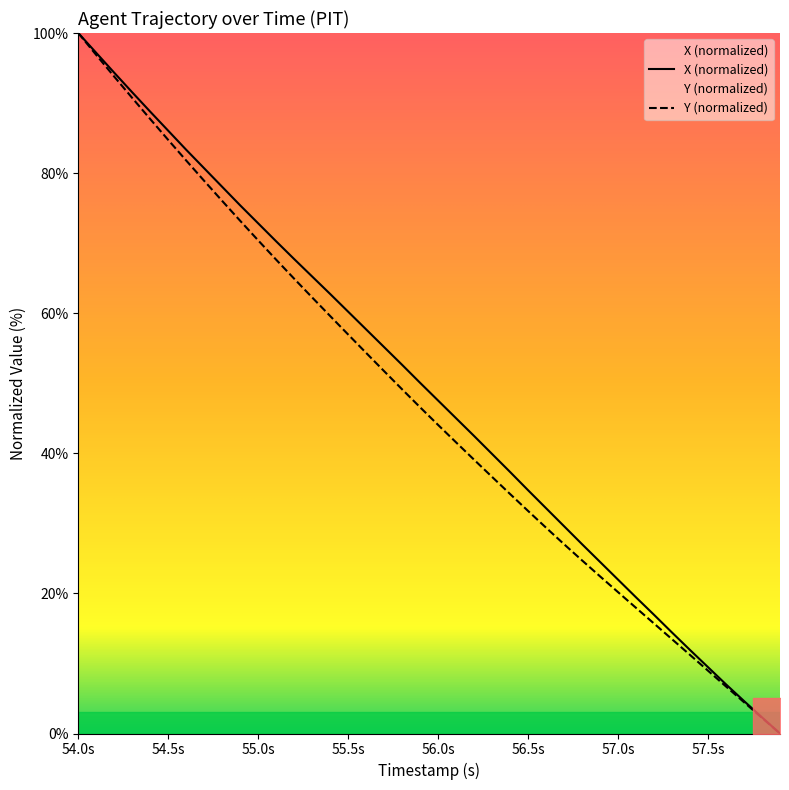

True or false: X and Y cross at least once.

False